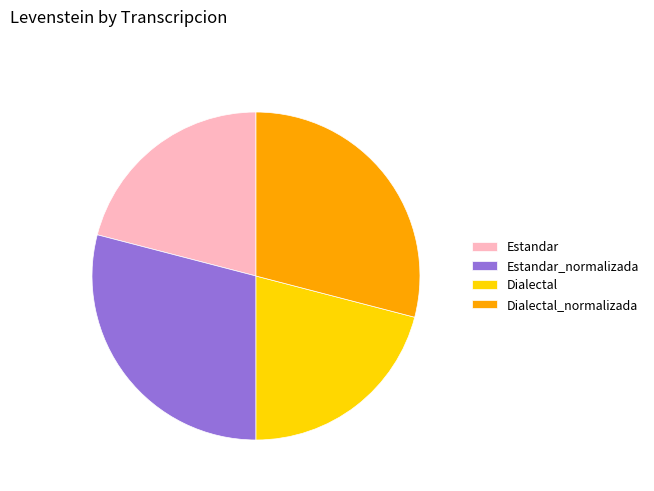

How many slices are in this pie chart?

4